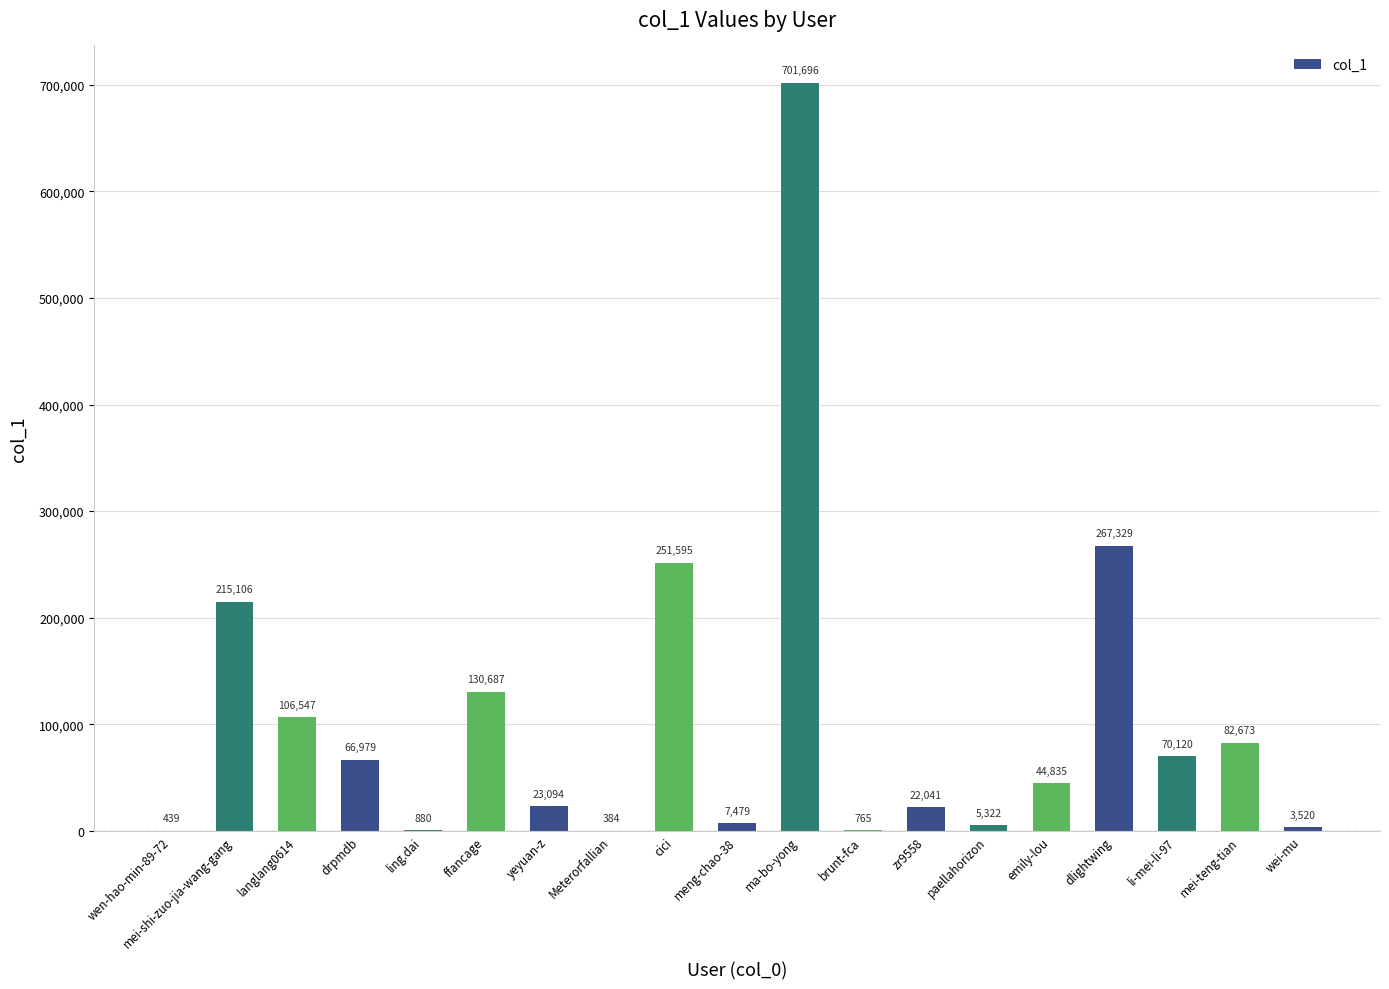

Is it true that the value at emily-lou is 80294?

False